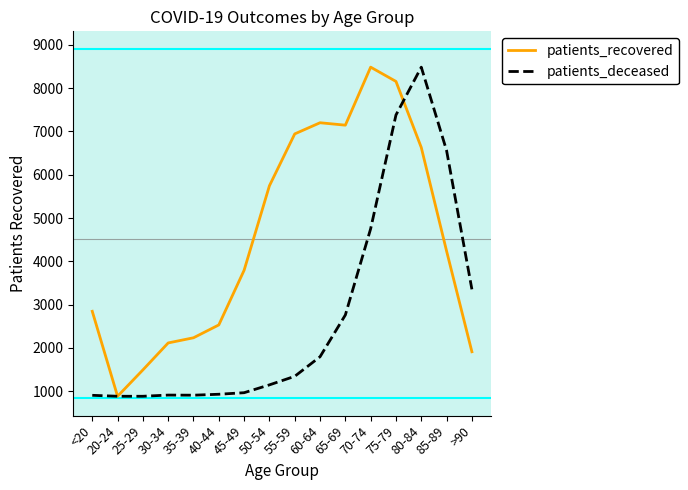

True or false: patients_deceased and patients_recovered cross at least once.

True